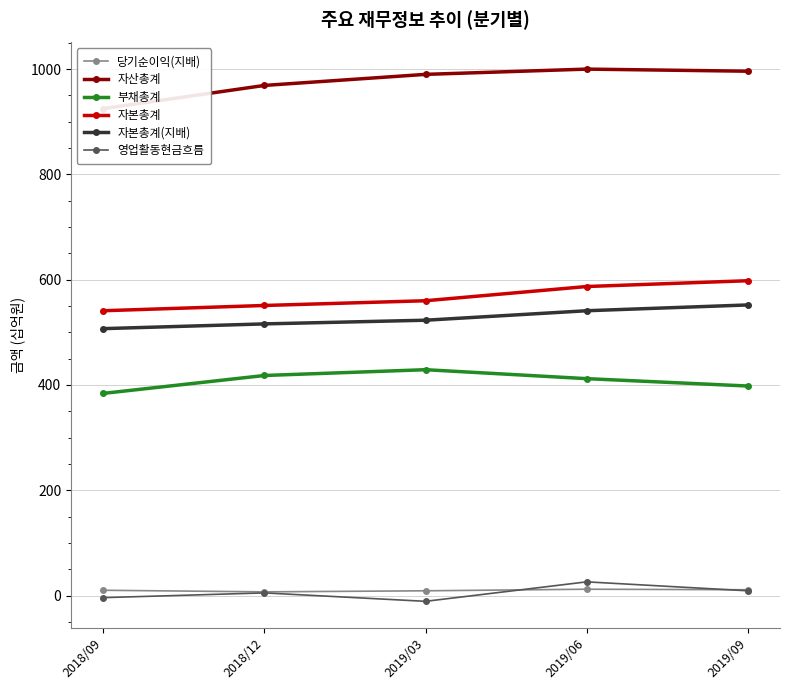

True or false: 자본총계(지배) and 자본총계 intersect in this chart.

False